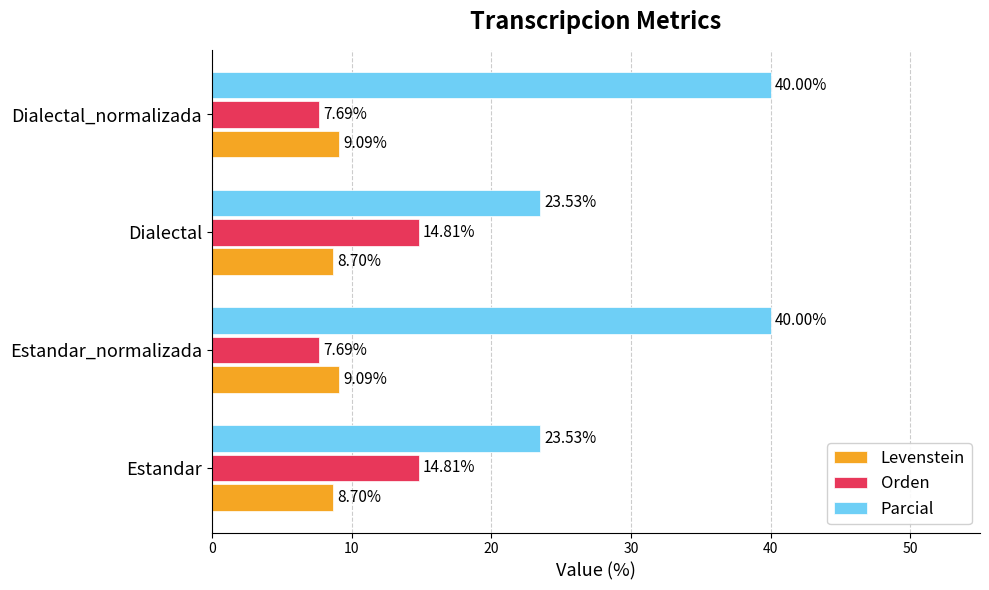

Which series changed the most between Estandar_normalizada and Dialectal?

Parcial